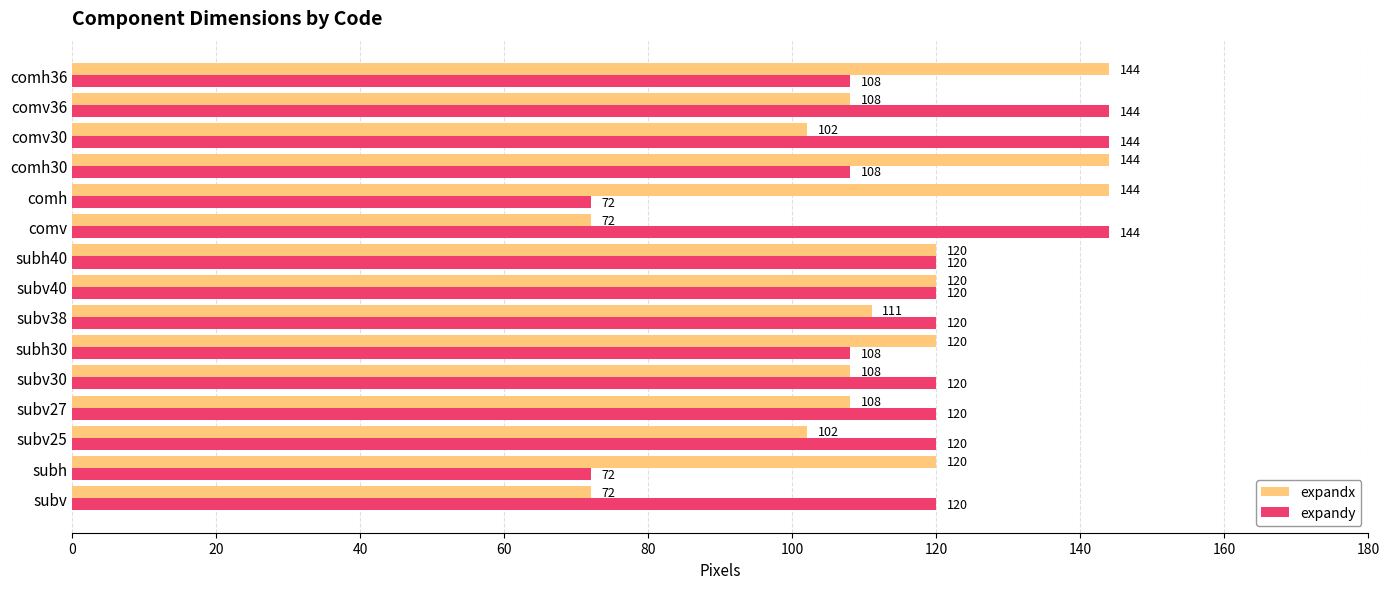

What is the difference between the expandy values at subv40 and comv36?

24